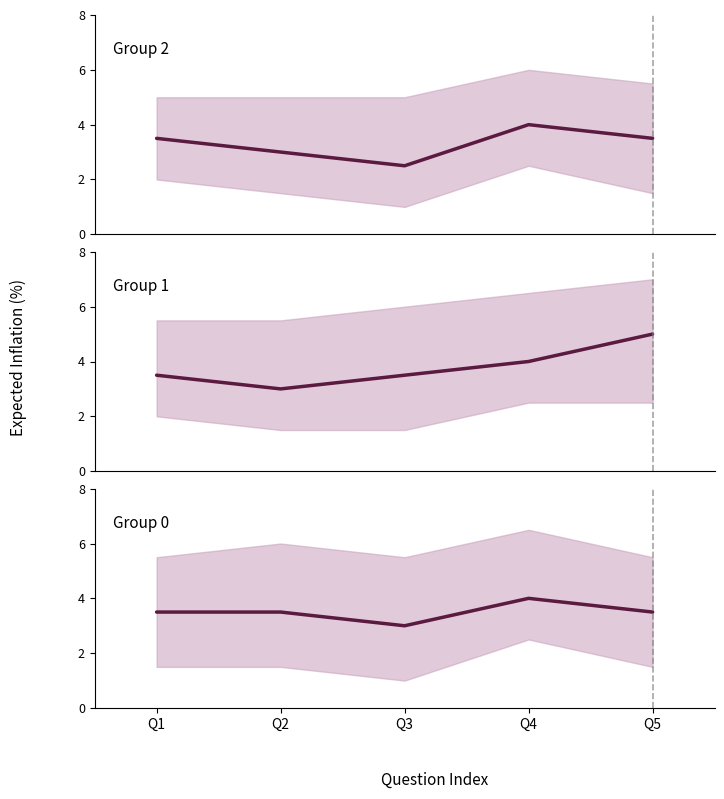

What is the difference between the Group 0 values at Q3 and Q2?

0.5